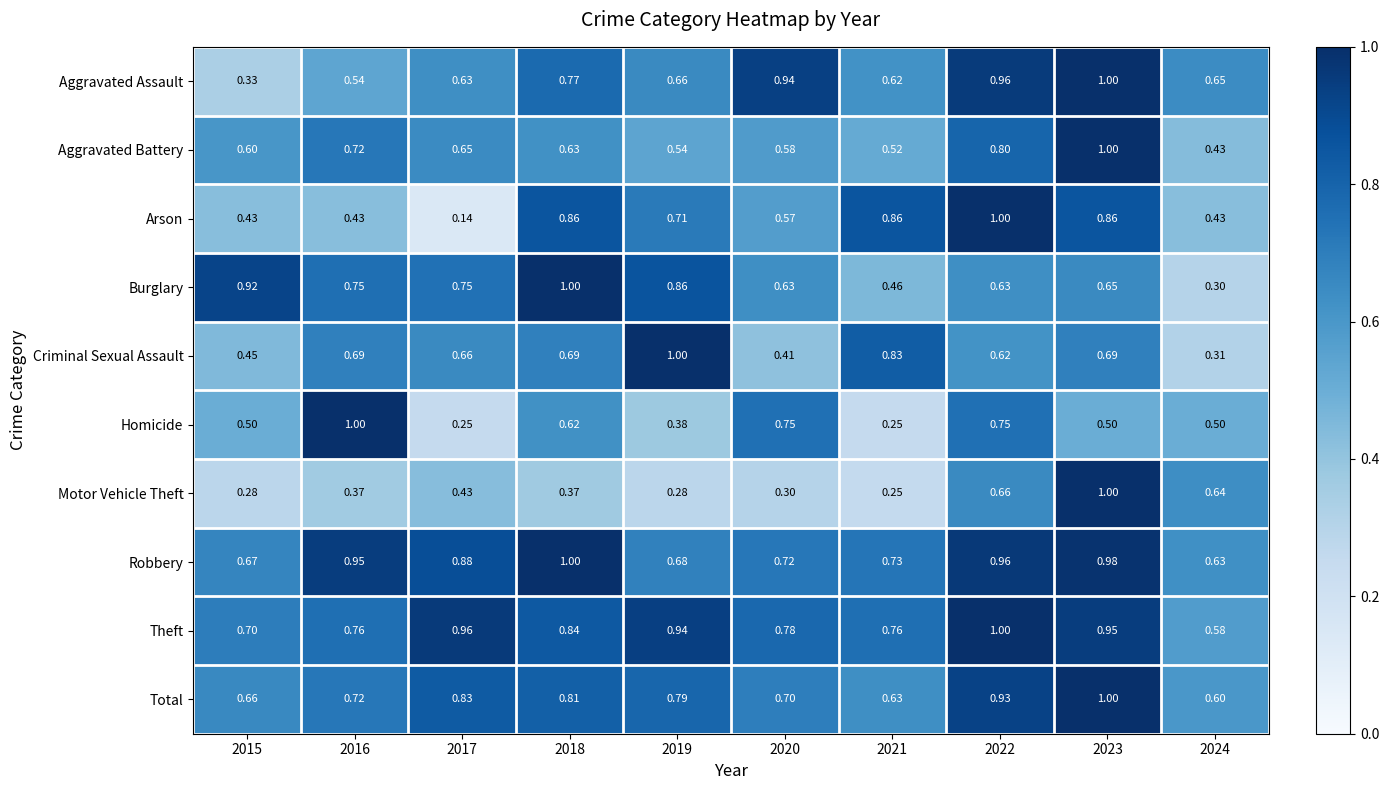

At how many categories does at least one series exceed 0?

10